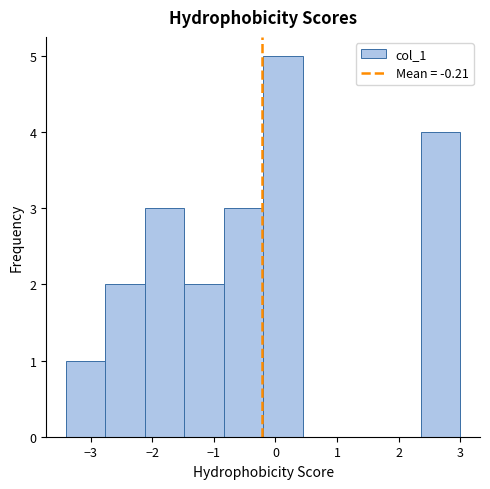

Reading left to right, list every bar in this chart as the range it spans on the x-axis followed by its height. Neither the bar edges nor the heights are printed on the chart, so give them approximately, as read against the axes.

-3.40 to -2.76: 1
-2.76 to -2.12: 2
-2.12 to -1.48: 3
-1.48 to -0.84: 2
-0.84 to -0.20: 3
-0.20 to 0.44: 5
0.44 to 1.08: 0
1.08 to 1.72: 0
1.72 to 2.36: 0
2.36 to 3.00: 4